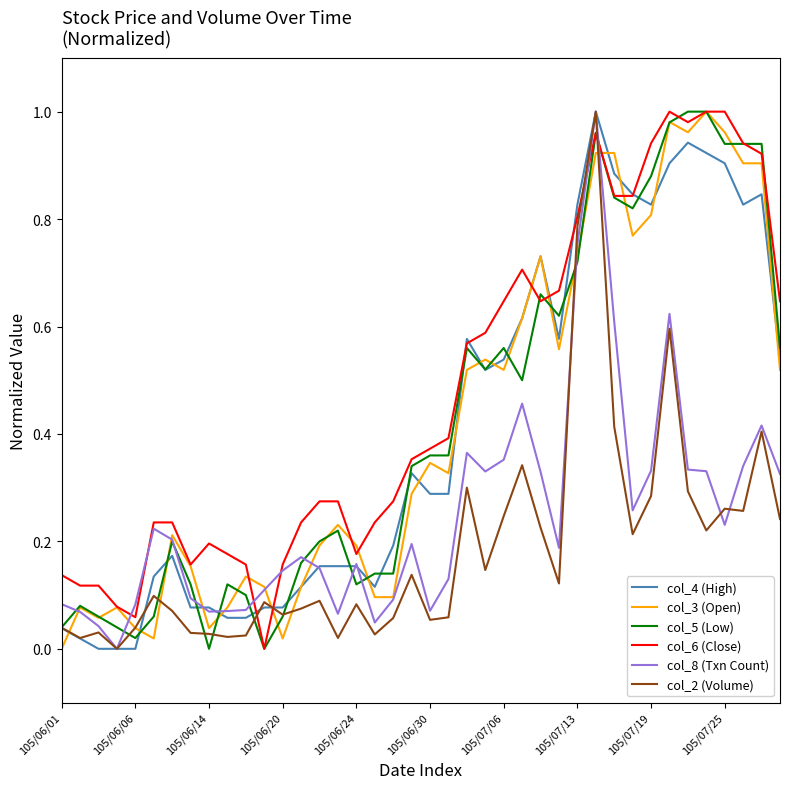

Which series has the largest total across all categories?

col_6 (Close)